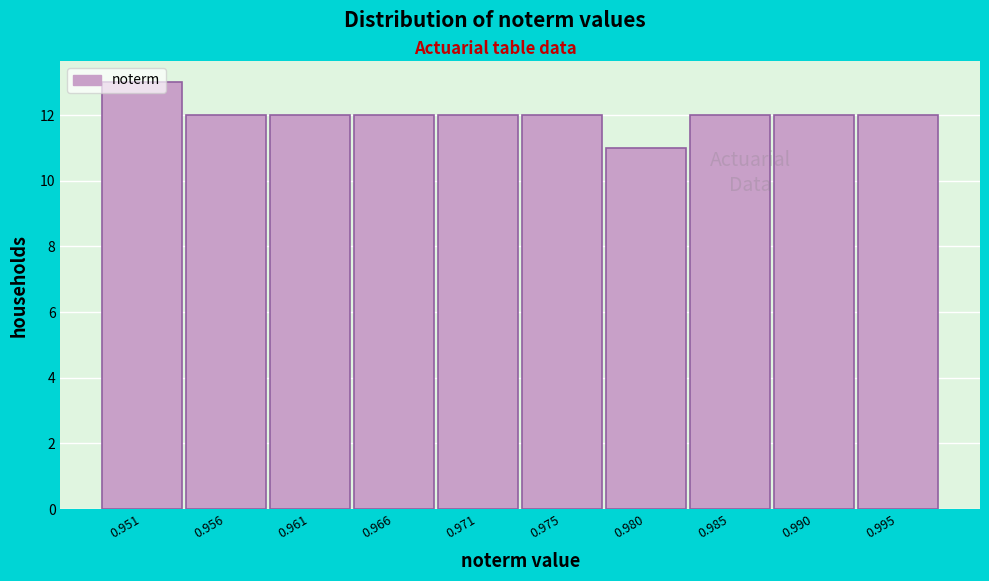

Which category has the highest value across all series?

0.951